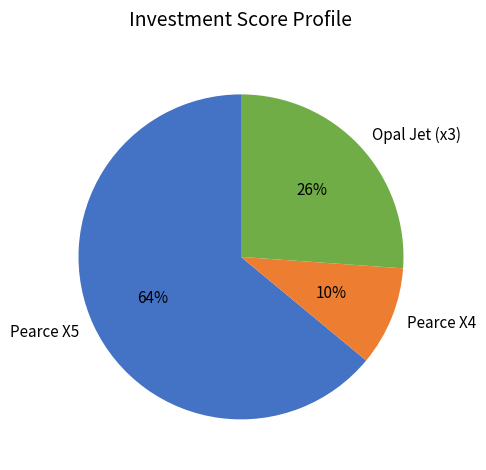

Does any single category account for the majority?

Yes